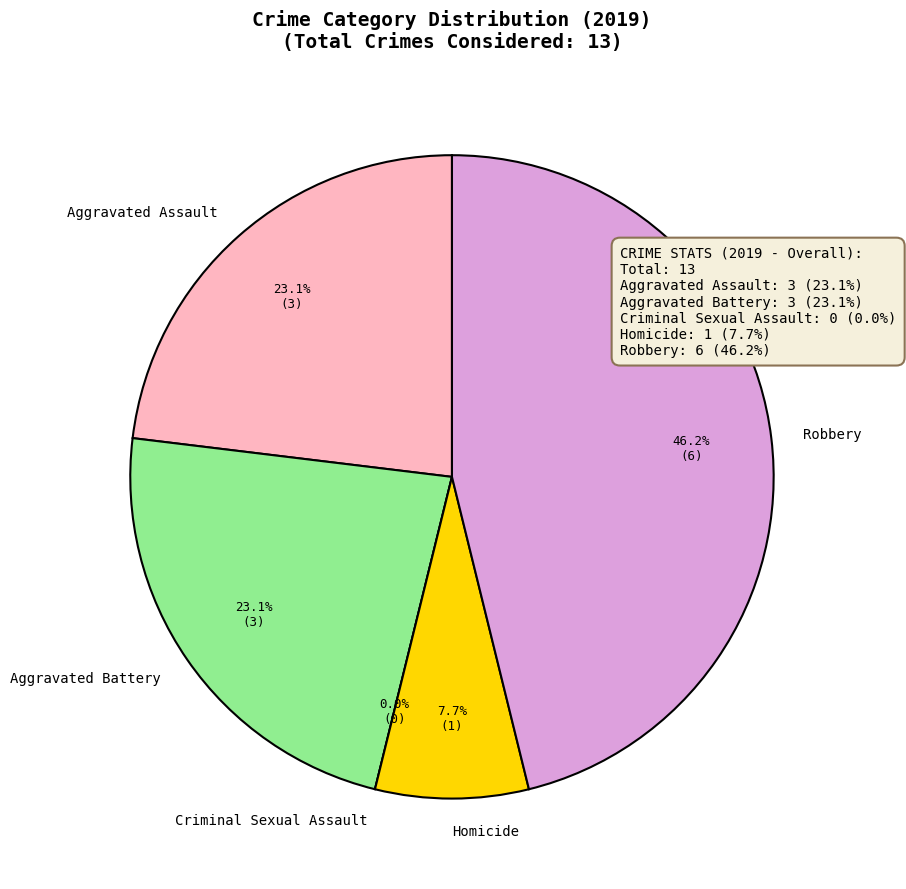

True or false: Homicide accounts for 8% of the total.

True